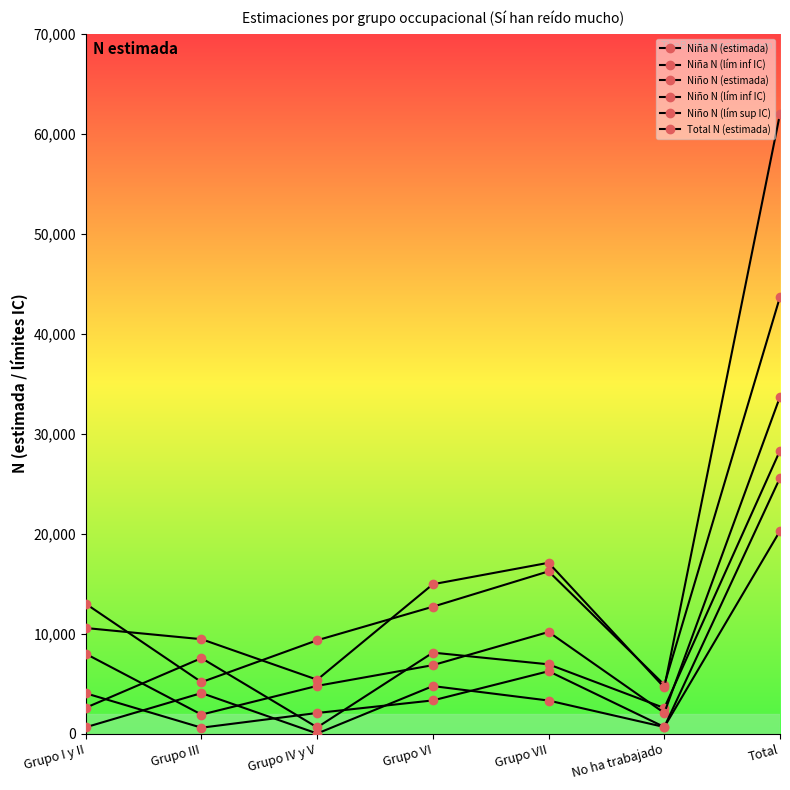

What is the value of the Niña N (lím inf IC) point at the 2nd from the left?

4048